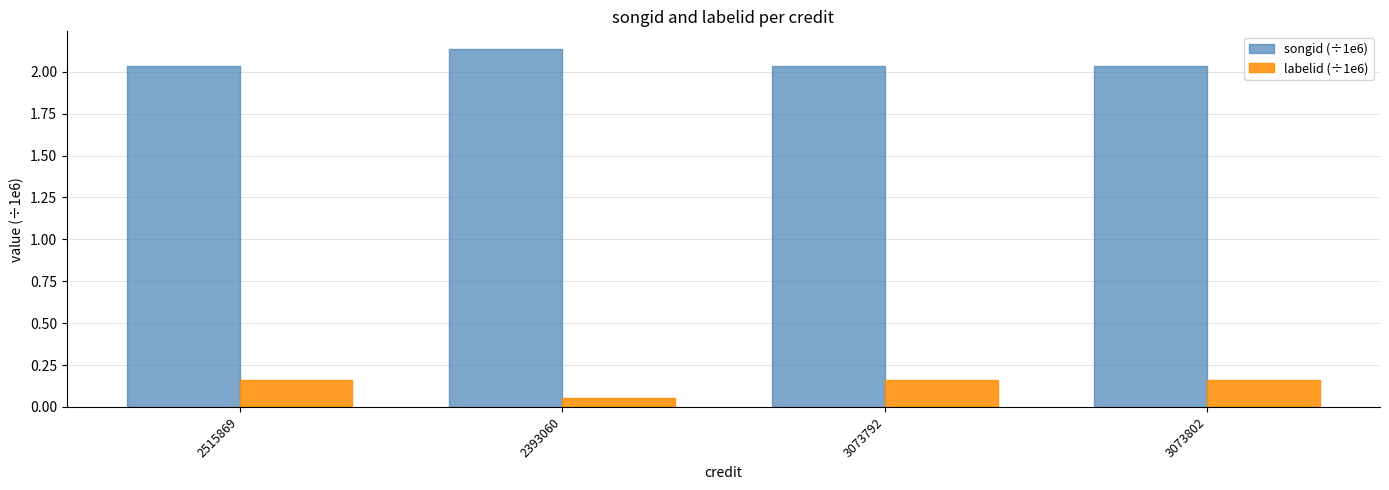

The songid (÷1e6) series shows 0.6 at 2515869. True or false?

False